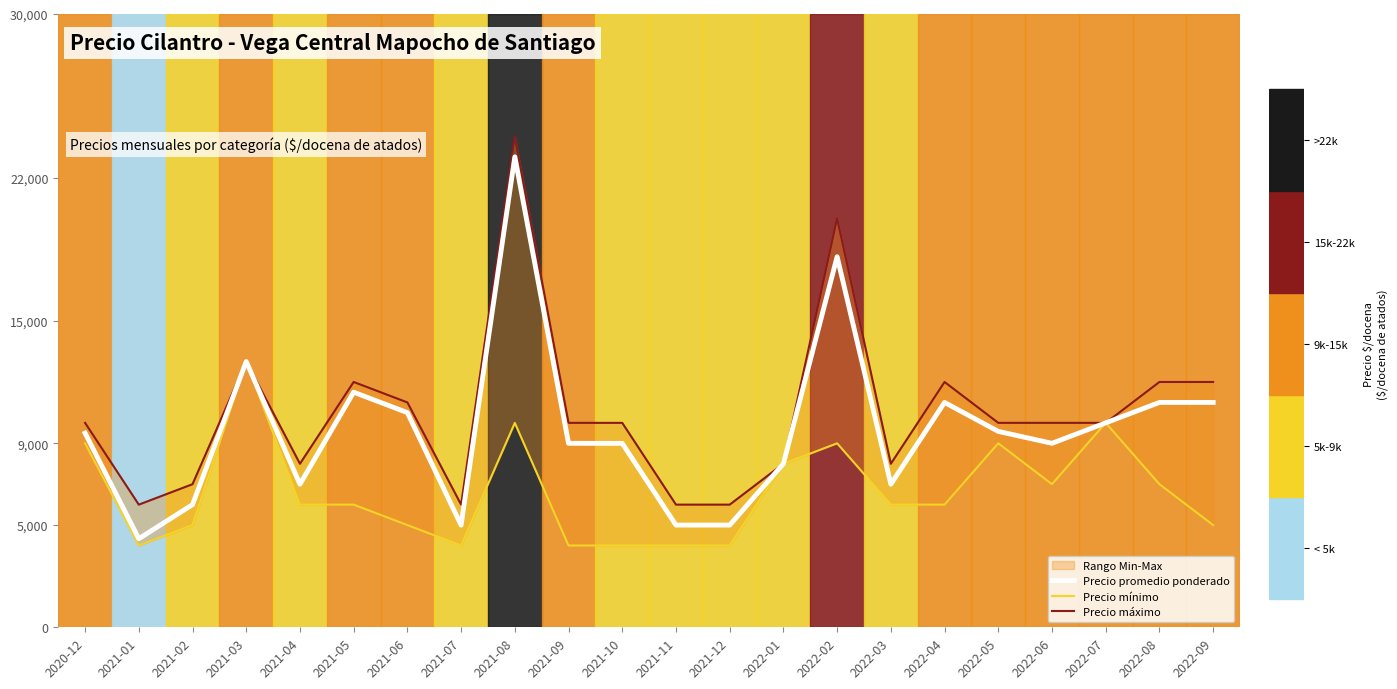

What is the difference between the second highest and second lowest values in the Precio mínimo series?

6000